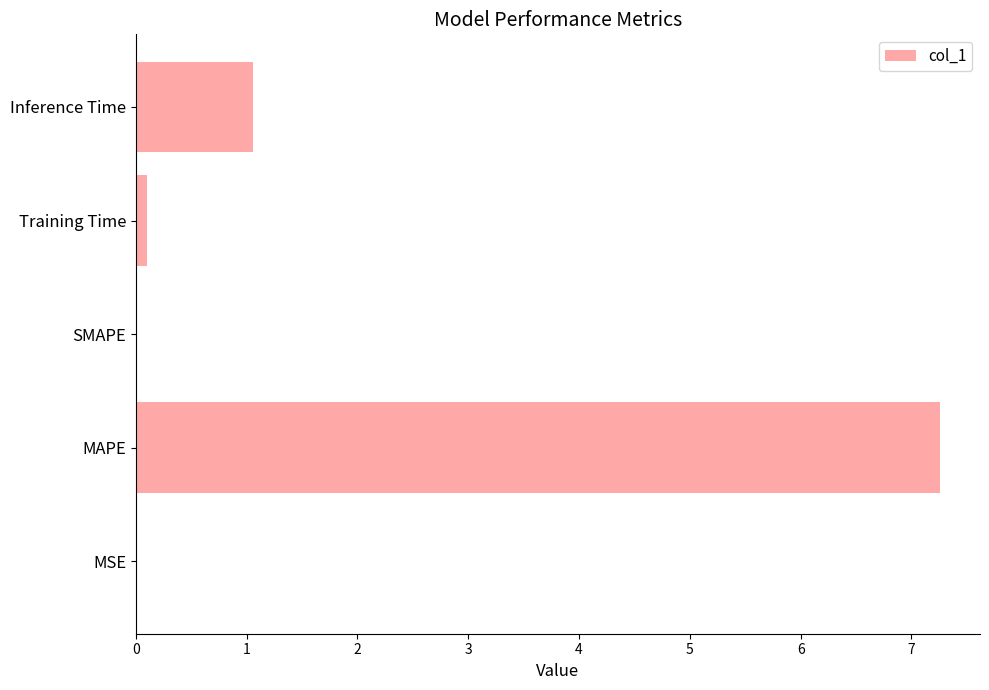

Which has a higher value, MAPE or Inference Time?

MAPE